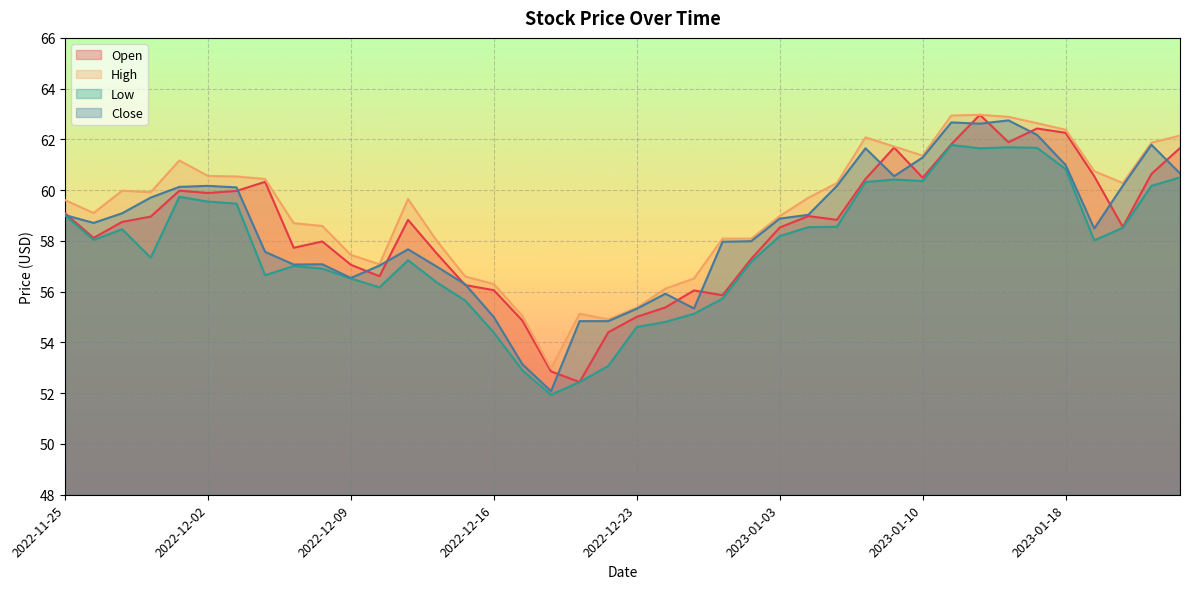

Where does the Close series first go above 58?

2022-11-25